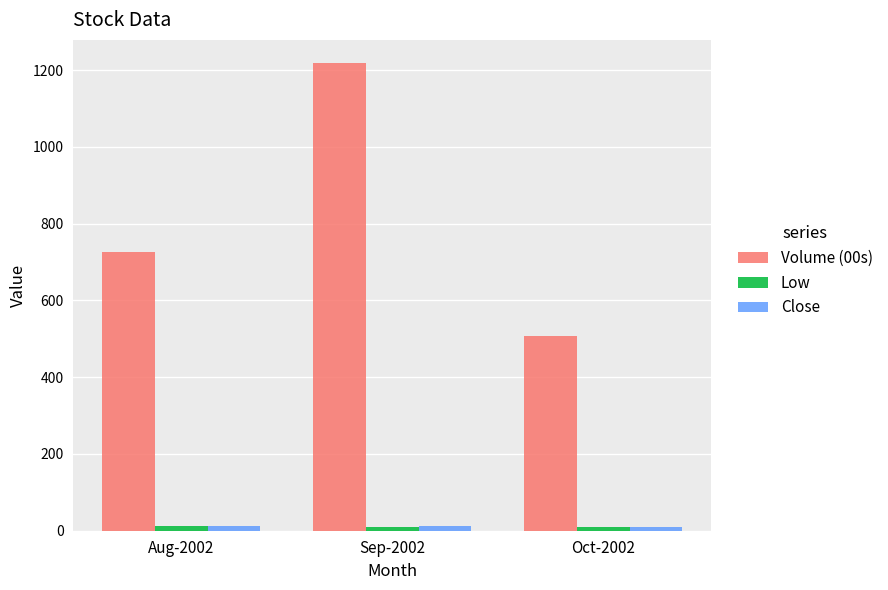

What is the difference between the highest and lowest values at Aug-2002?

714.2